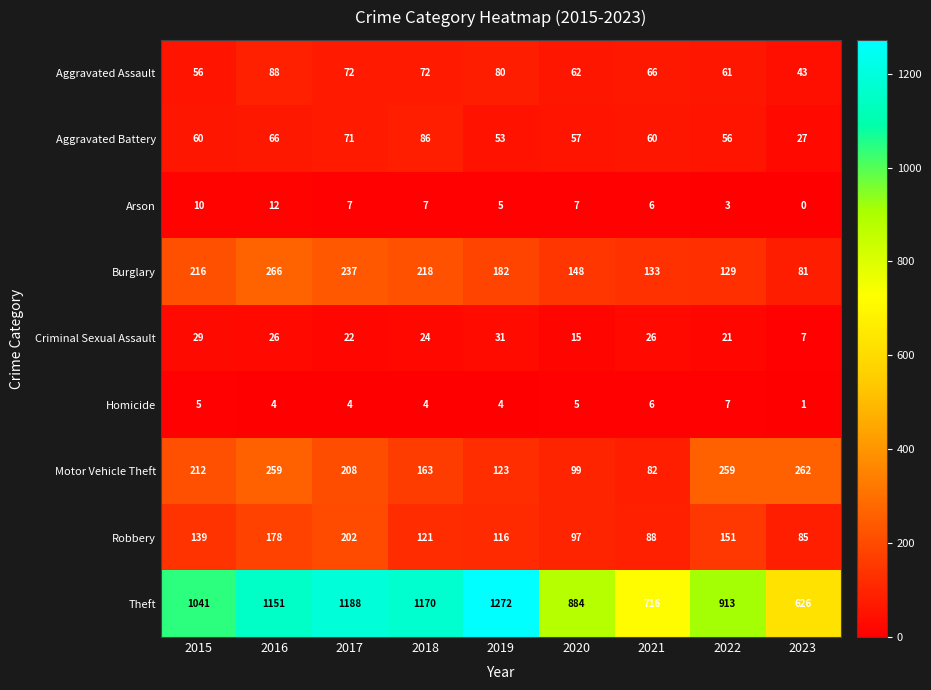

What is the maximum value for Motor Vehicle Theft?

262